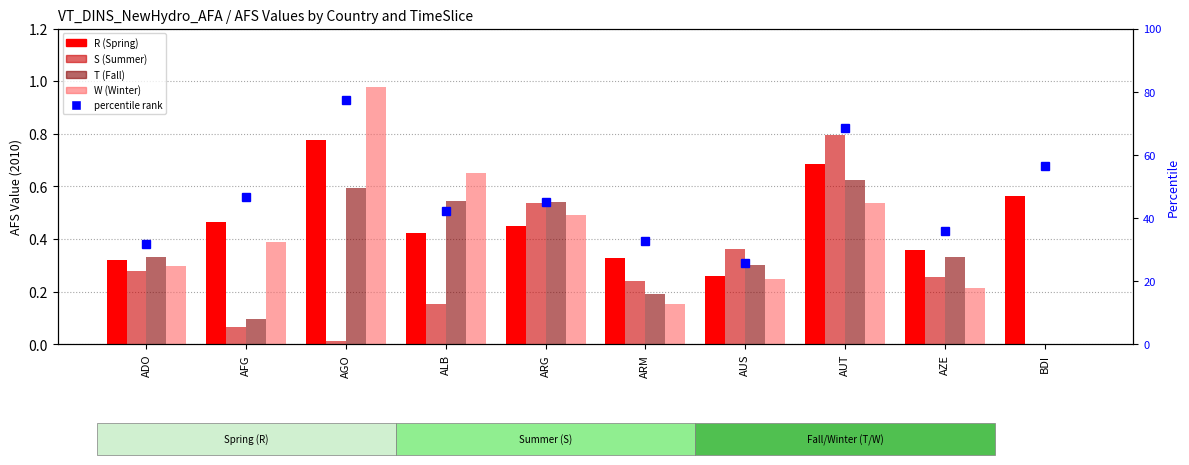

At which category is the sum across all series the highest?

AGO